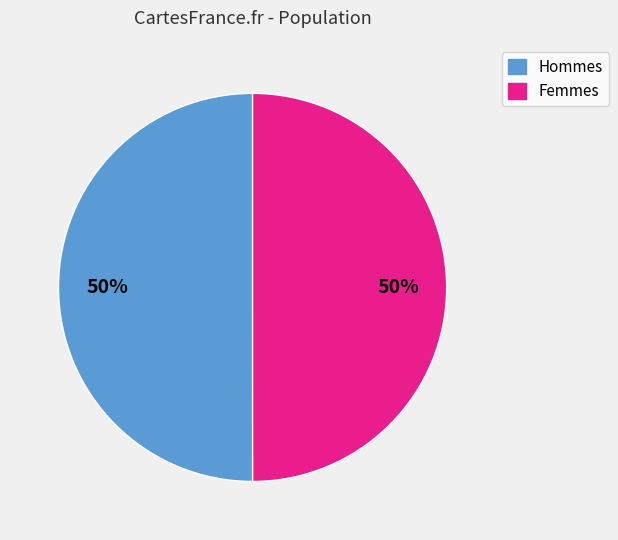

To the nearest percent, what is the average slice percentage?

50%